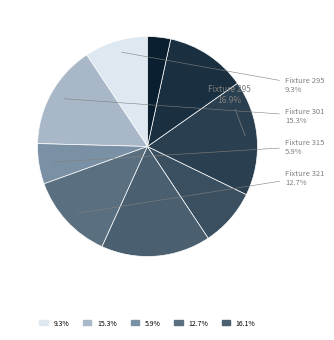

Rank the categories by value from highest to lowest.

Fixture 352, Fixture 340, Fixture 301, Fixture 321, Fixture 366, Fixture 295, Fixture 344, Fixture 315, Fixture 372